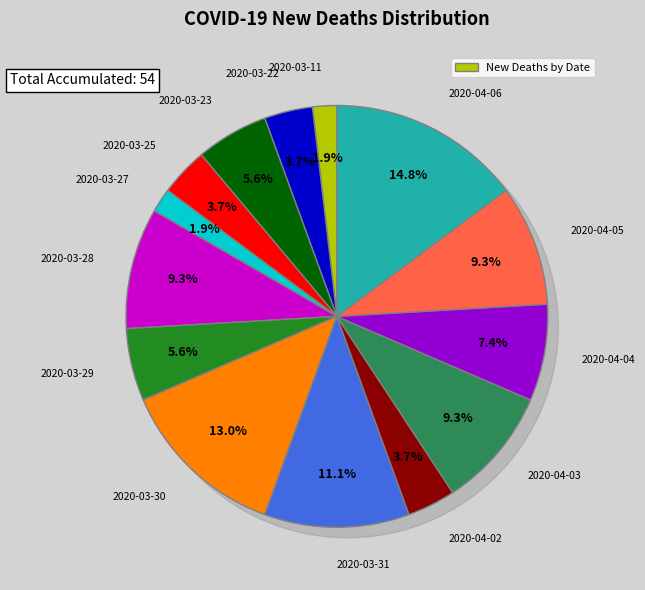

Which category has the biggest portion of the pie?

2020-04-06